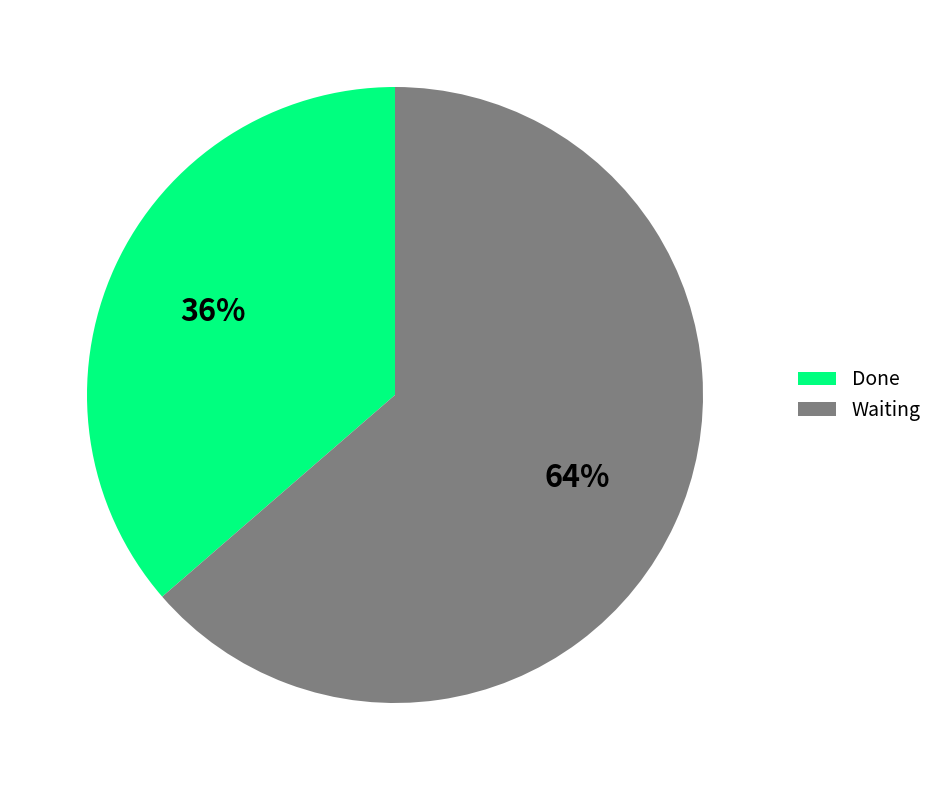

Count the number of slices in the pie.

2